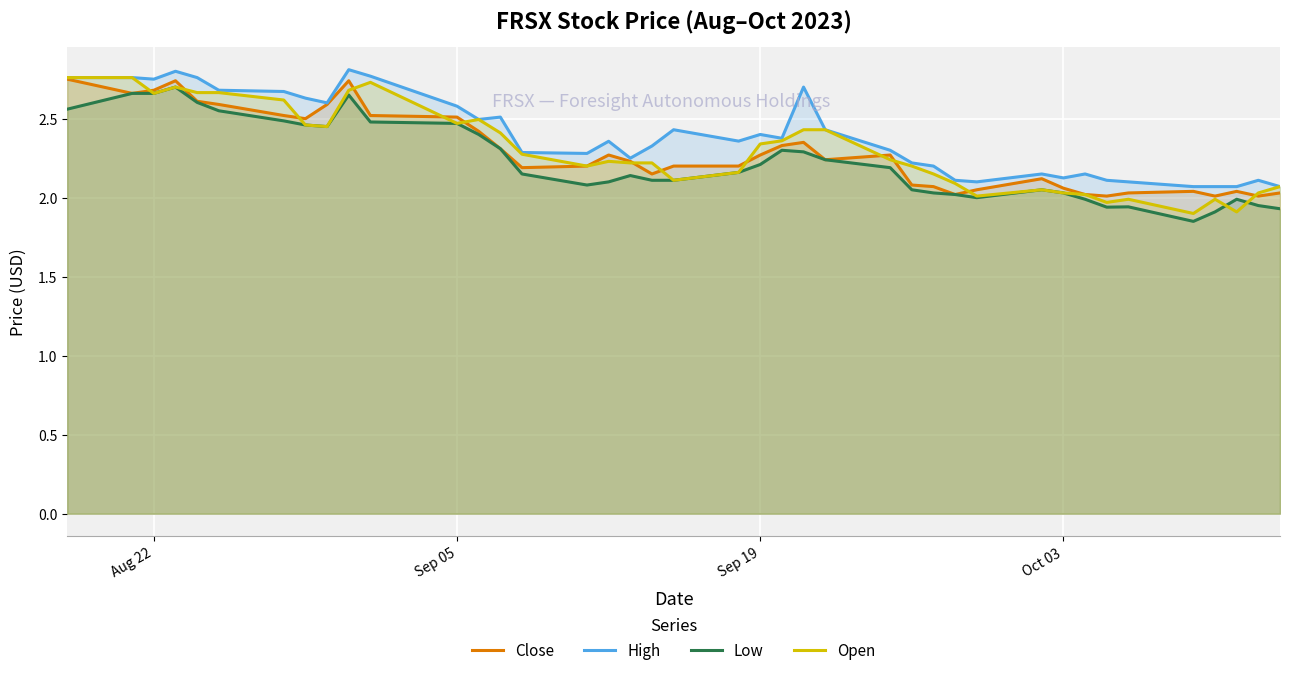

What is the value of the Close point at the 24th from the left?

2.4